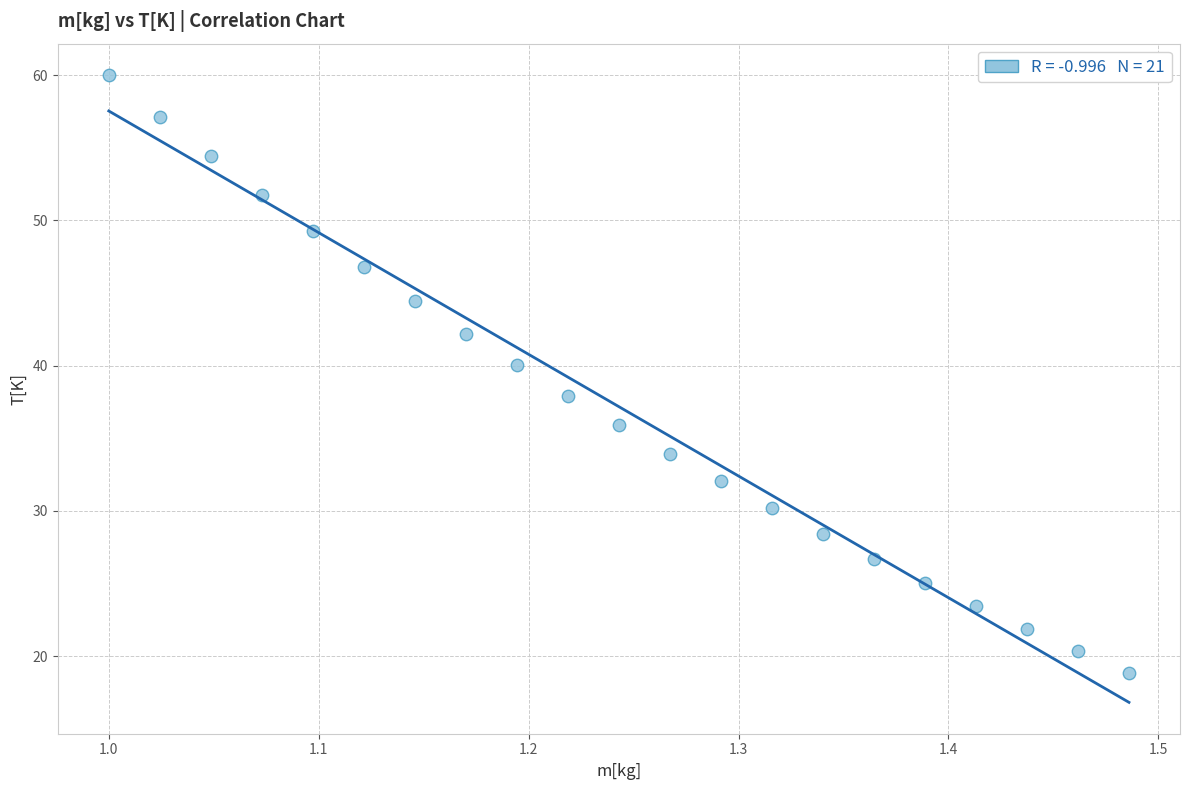

What is the range of Y values (max minus min)?

41.1